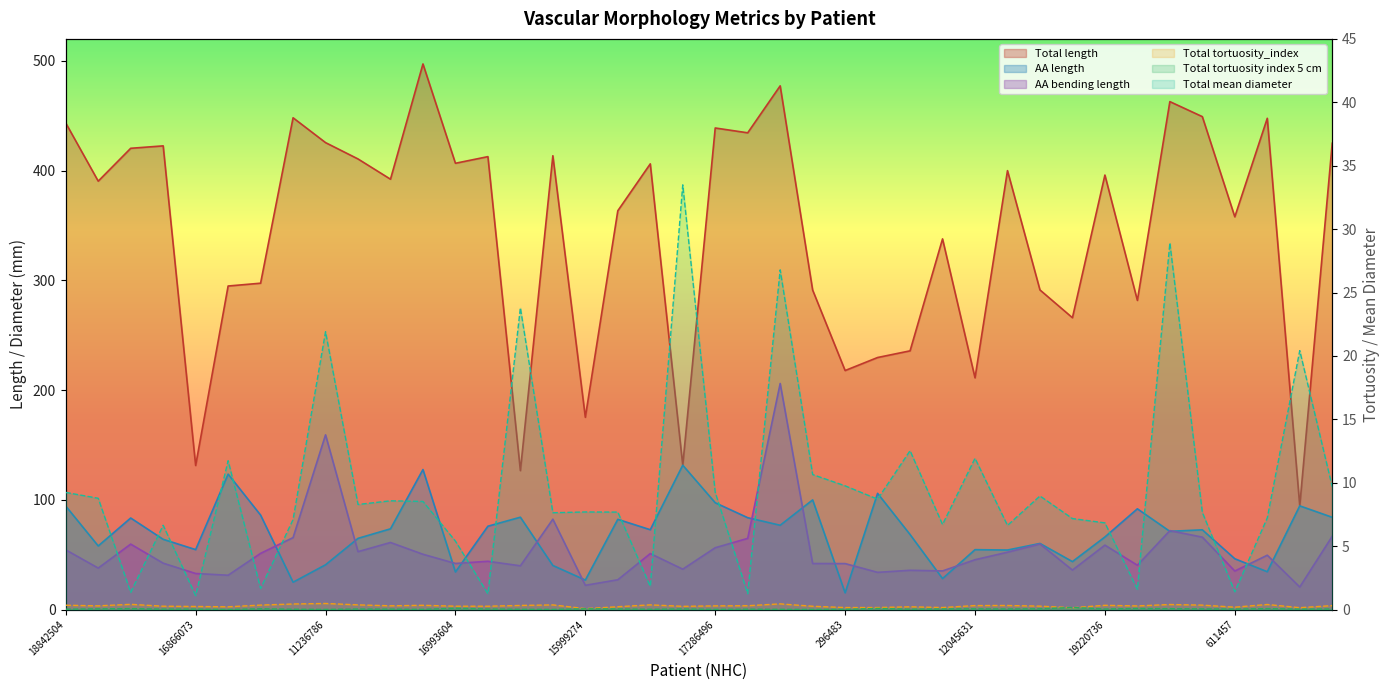

How many values in the Total mean diameter series are below 8?

20